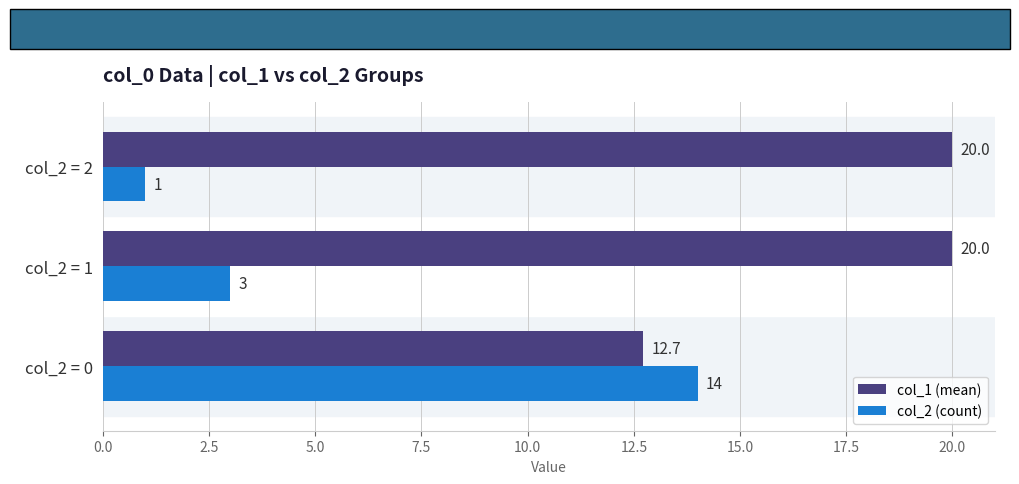

Is the value of col_2 (count) at col_2 = 2 greater than the value of col_1 (mean) at col_2 = 0?

No